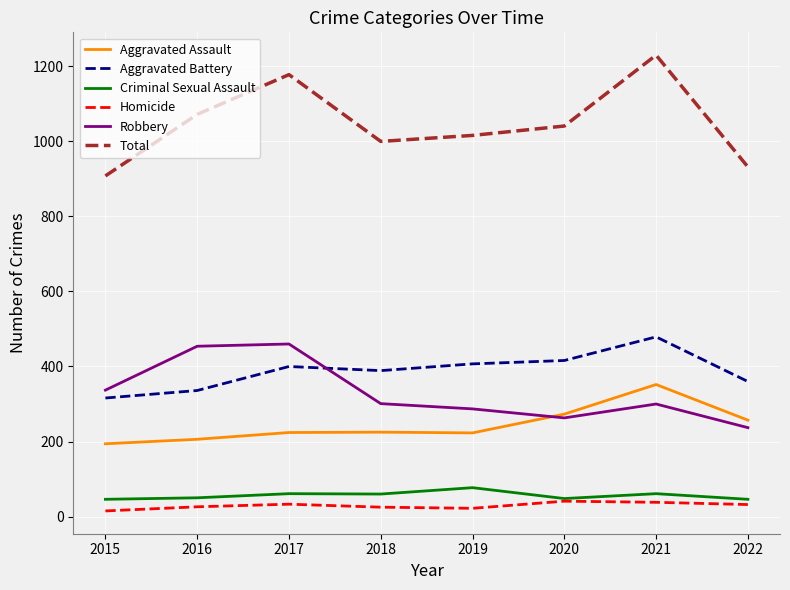

What is the difference between the Criminal Sexual Assault values at 2019 and 2016?

27